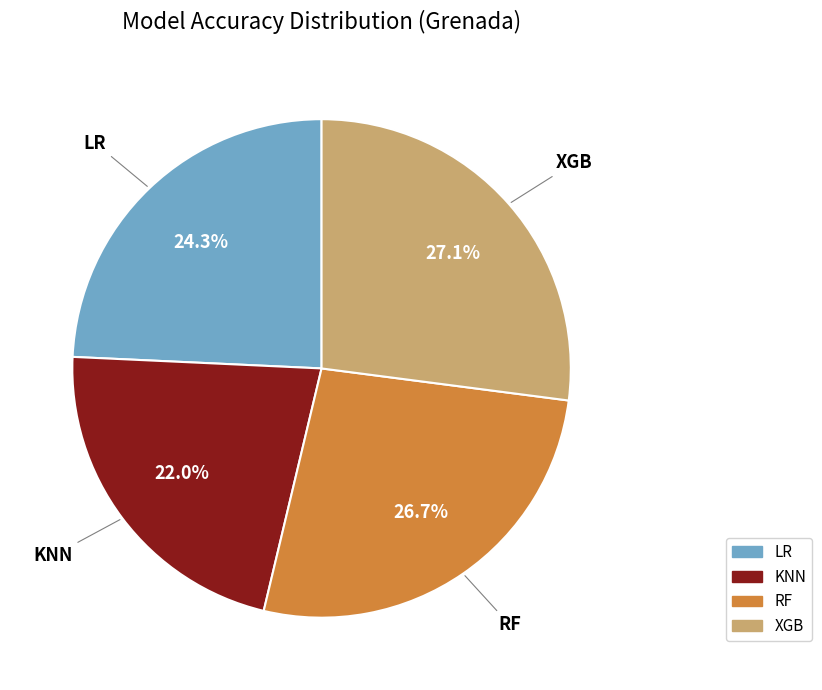

To the nearest percent, what portion does LR represent?

24%